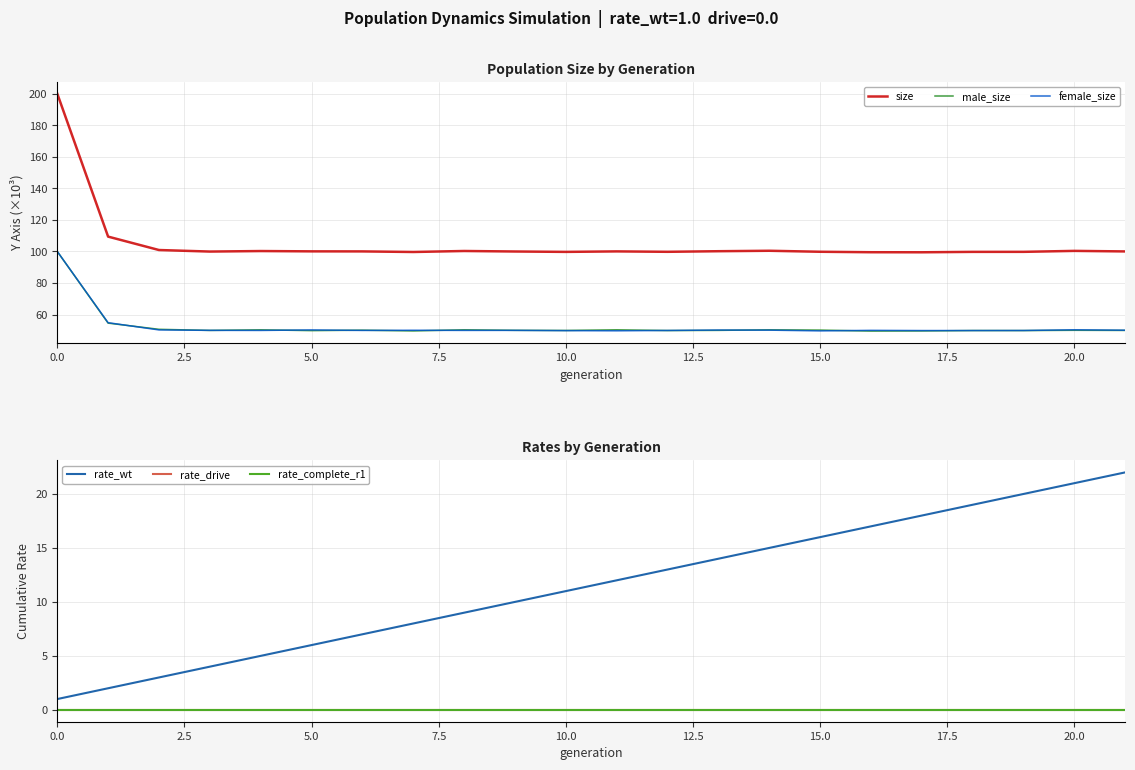

What is the difference between the maximum and minimum values in the size series?

100.6